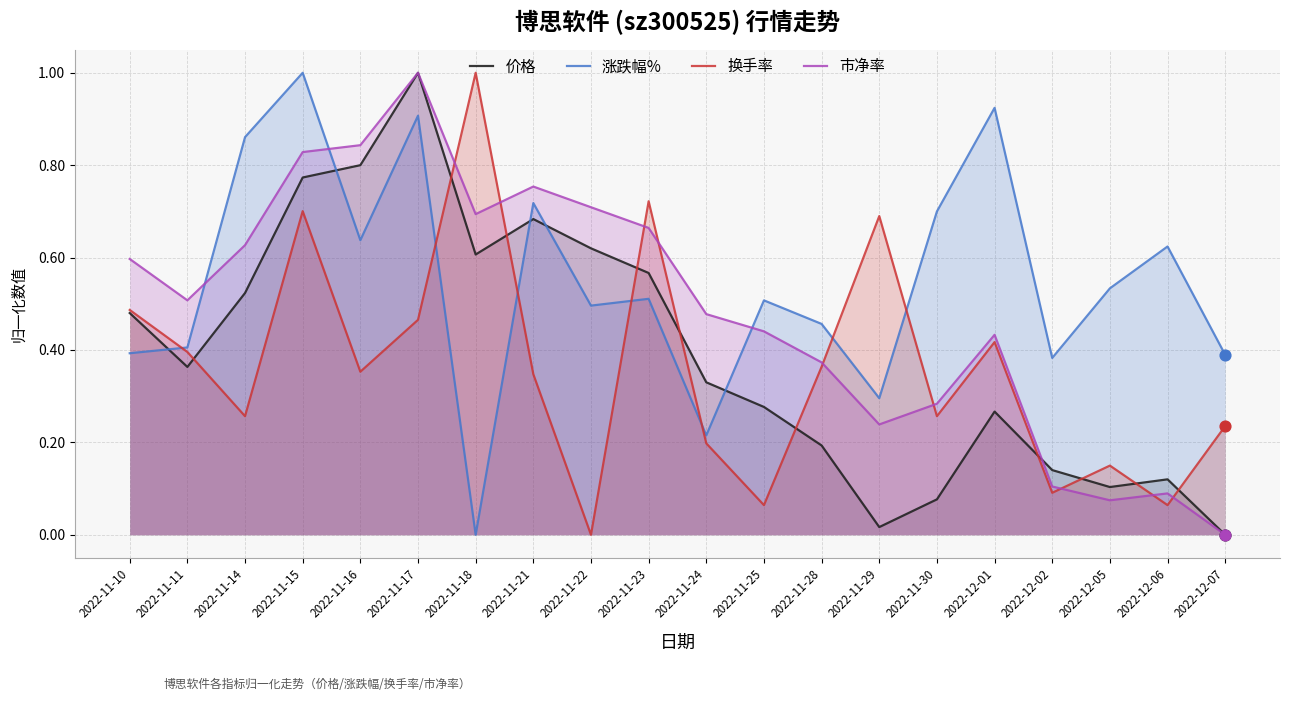

What are all the series names shown in the legend?

价格, 涨跌幅%, 换手率, 市净率